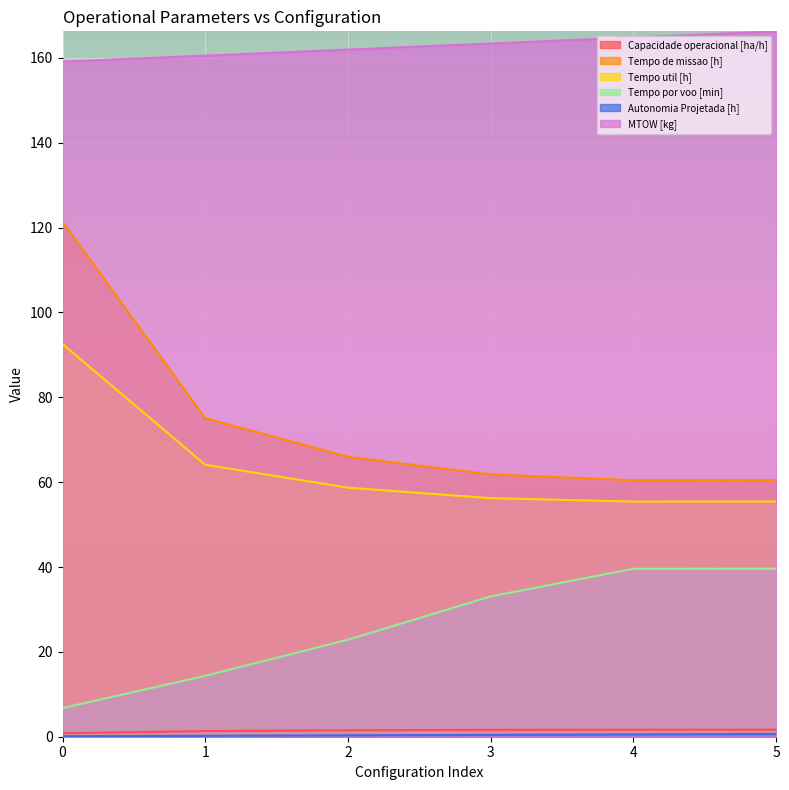

How many categories are shown in the chart?

6